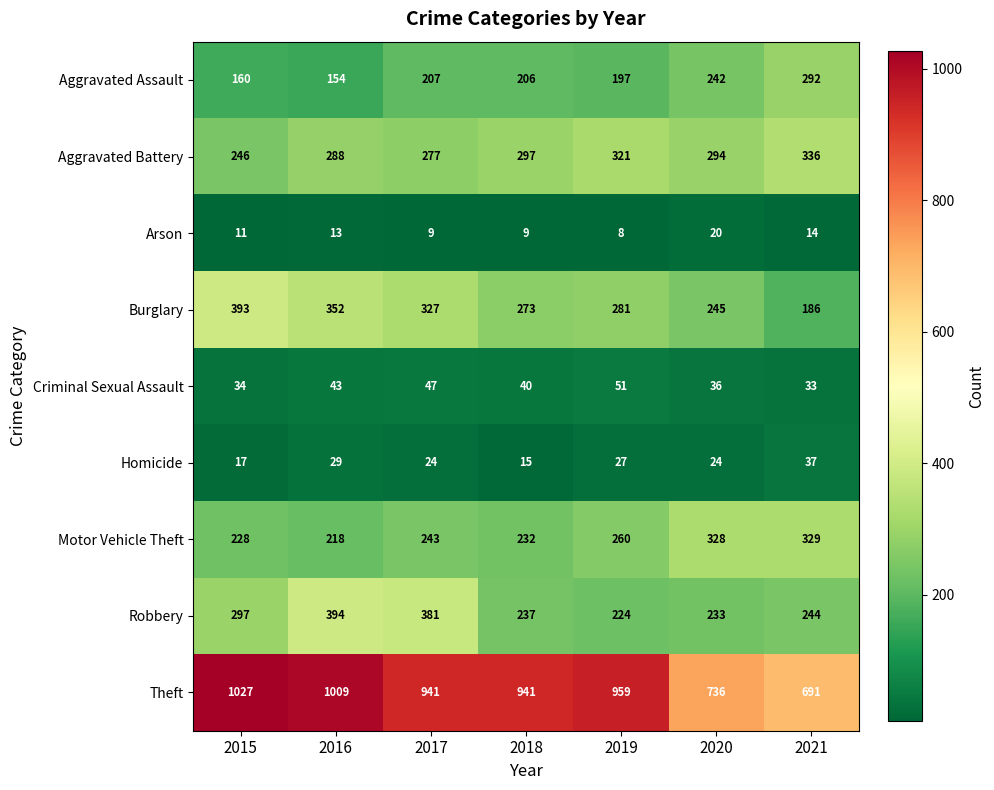

Which series changed the most between 2015 and 2017?

Theft